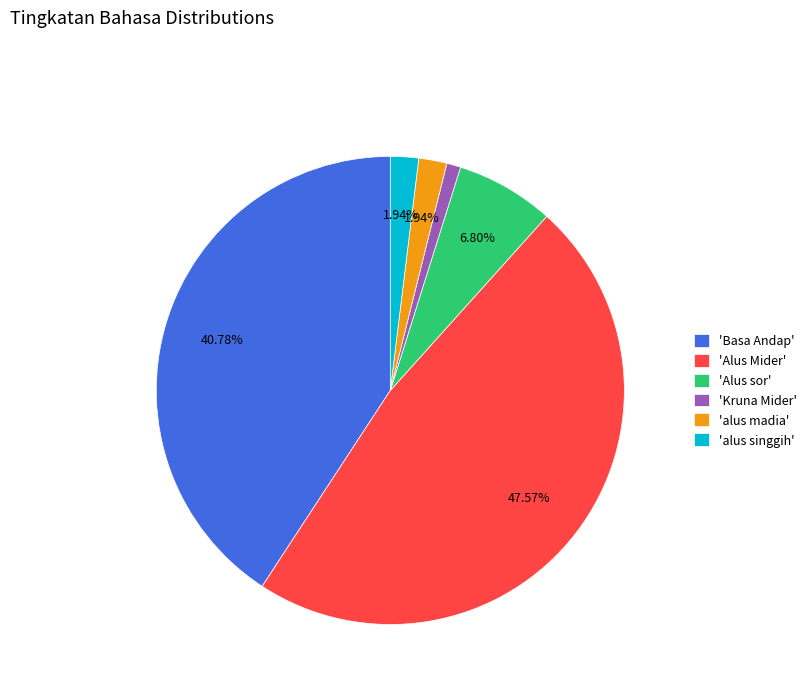

How many slices are in this pie chart?

6